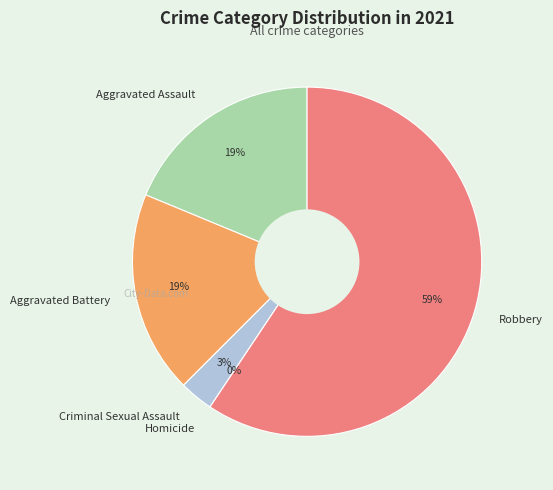

Is it true that Homicide is 0% of the pie?

True